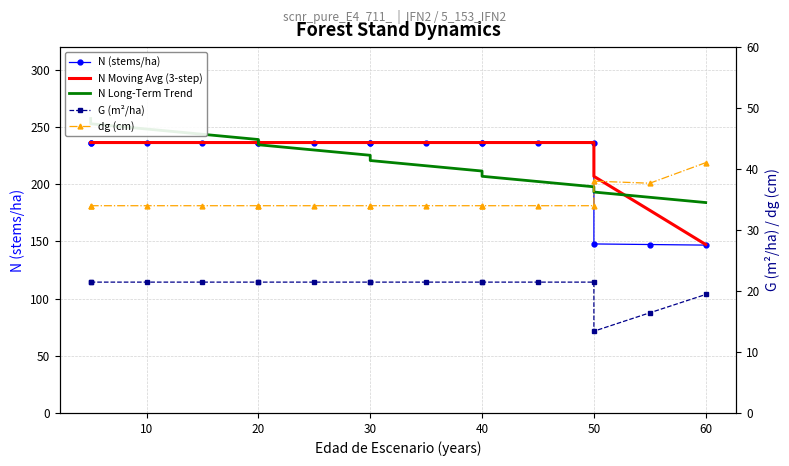

What are all the series names shown in the legend?

N (stems/ha), N Moving Avg (3-step), N Long-Term Trend, G (m²/ha), dg (cm)